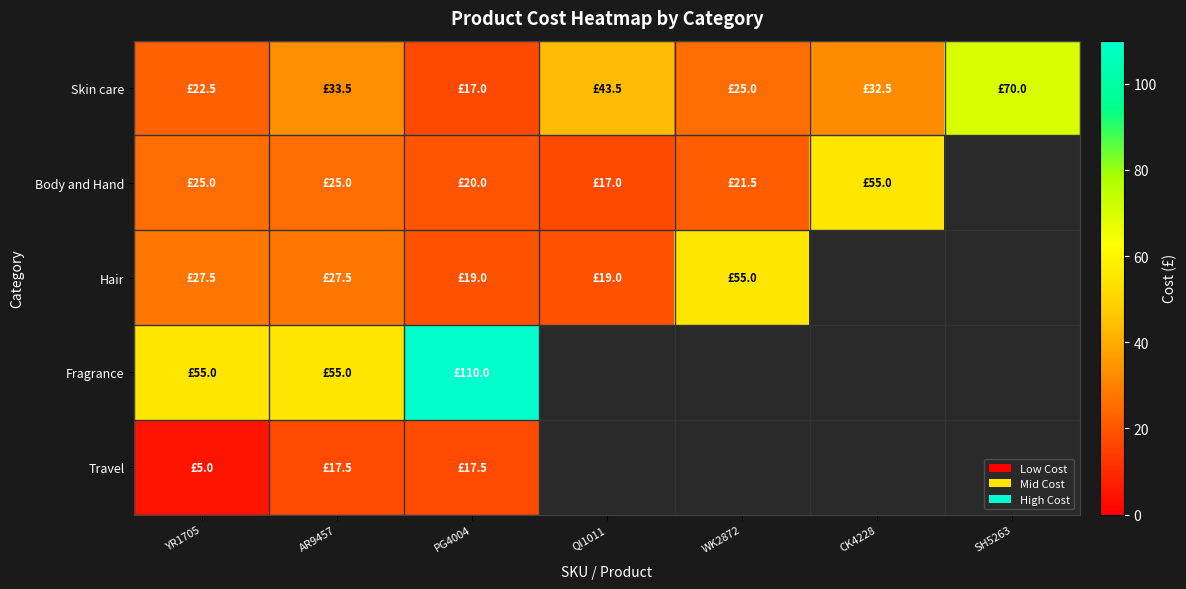

At which label does Hair first exceed 27?

YR1705